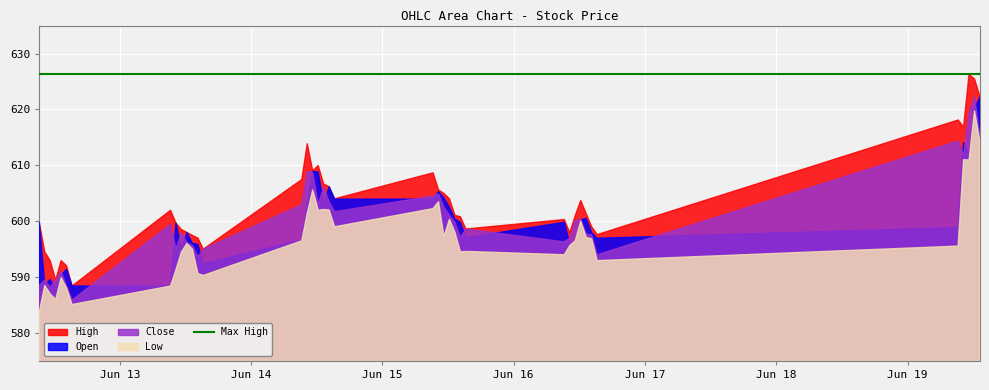

What is the value of the Open point at the 34th from the left?

598.0